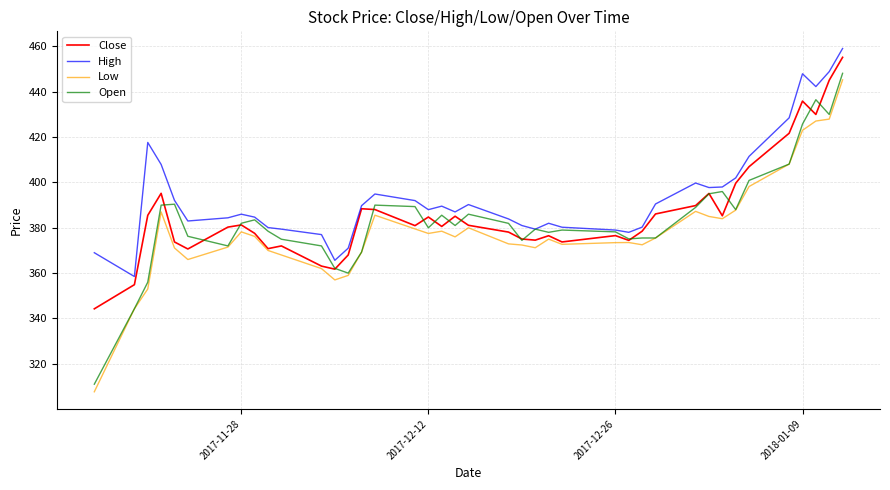

What is the highest value of the High series?

459.1